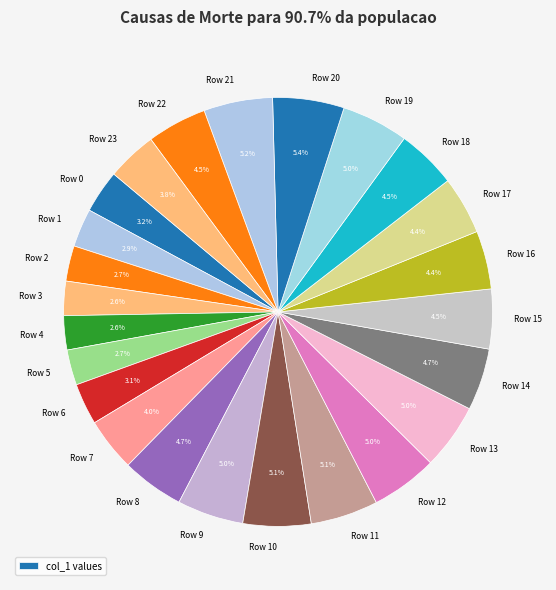

How many slices are in this pie chart?

24